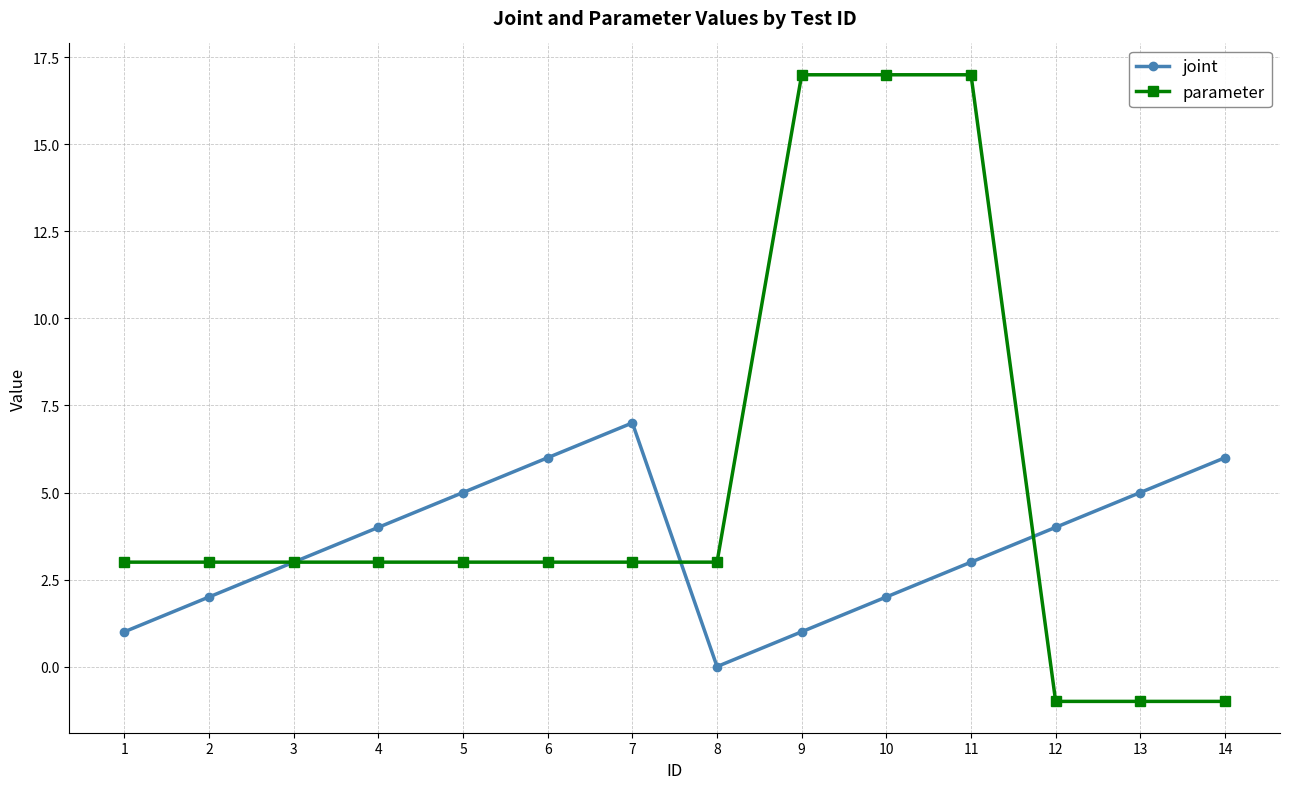

Rank the series at 5 from lowest to highest value.

parameter, joint